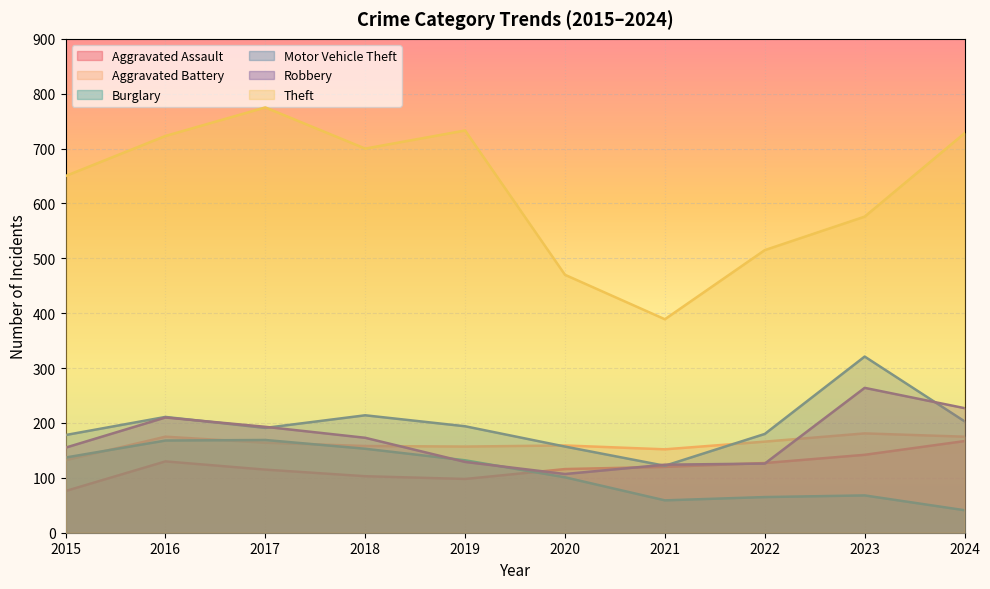

What is the difference between the second highest and second lowest values in the Aggravated Battery series?

23